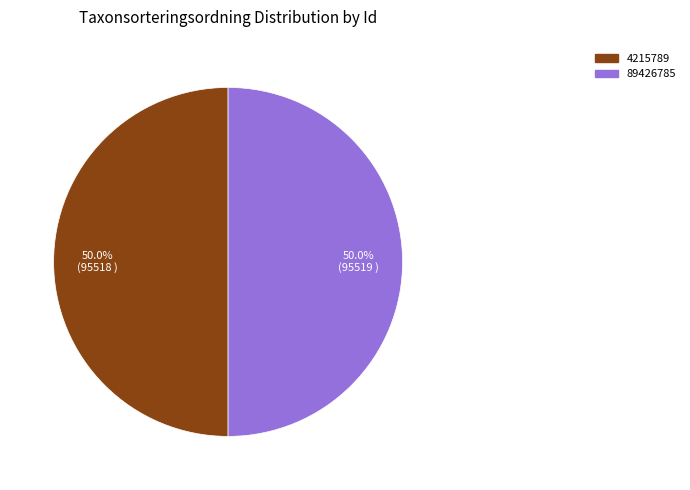

True or false: 4215789 accounts for 62% of the total.

False